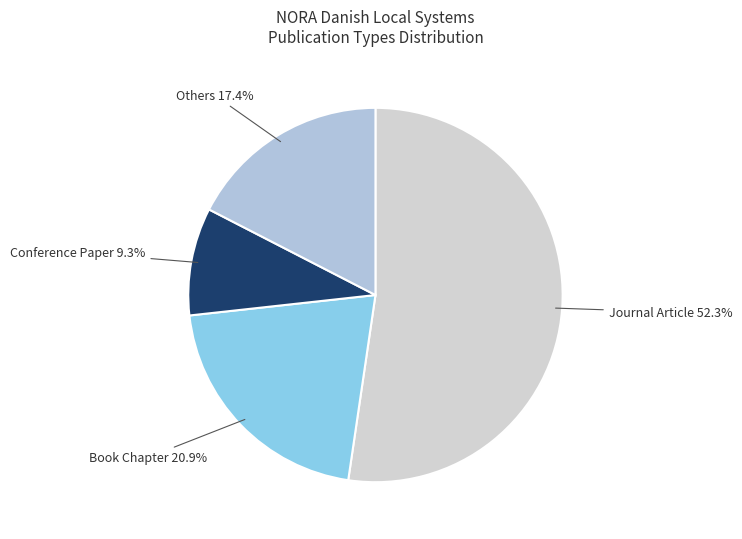

Rank the categories by value from highest to lowest.

Journal Article, Book Chapter, Others, Conference Paper